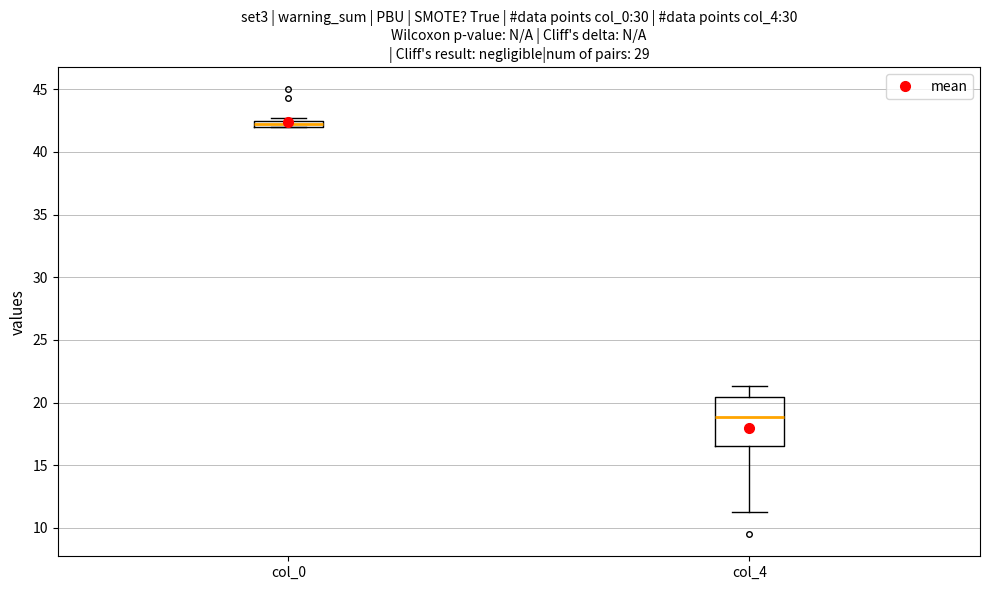

Comparing the boxes themselves (not the whiskers), which one is the tallest?

col_4